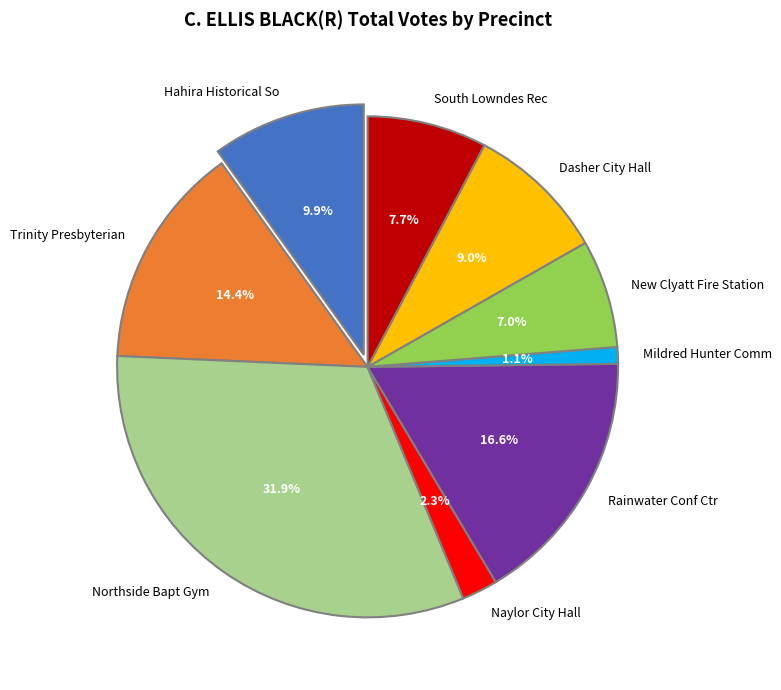

True or false: Naylor City Hall accounts for 2% of the total.

True